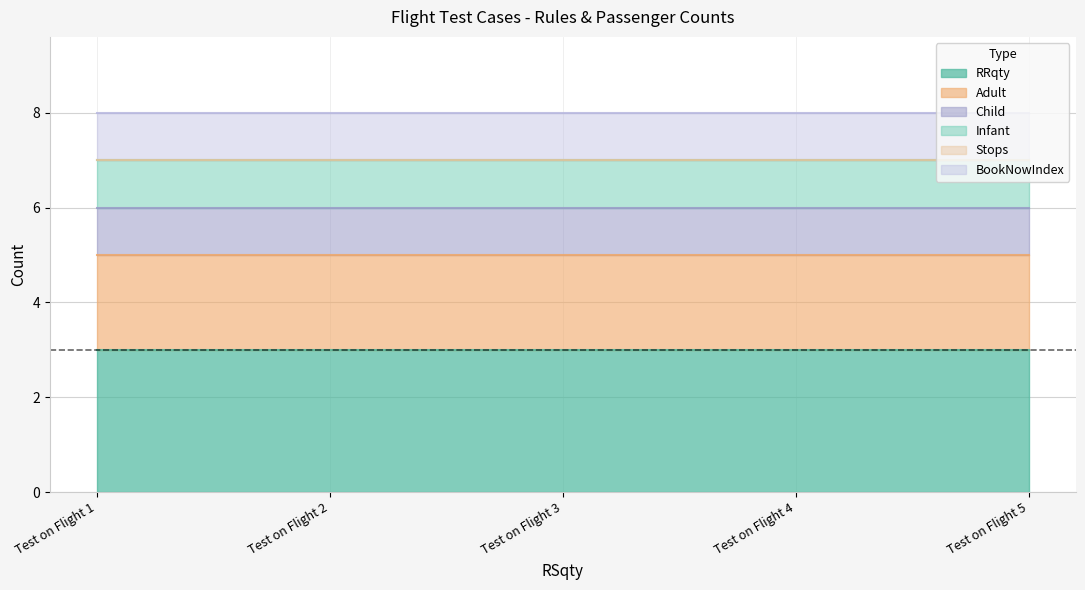

True or false: Adult and BookNowIndex intersect in this chart.

False